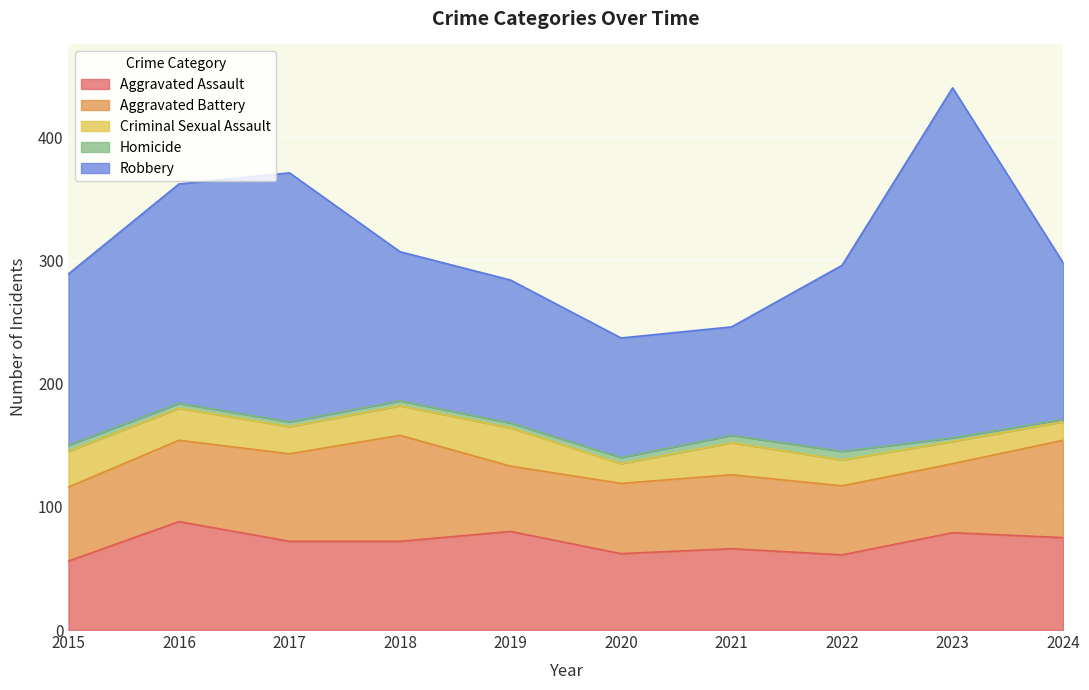

How many interior local peaks does the Aggravated Battery series have?

2